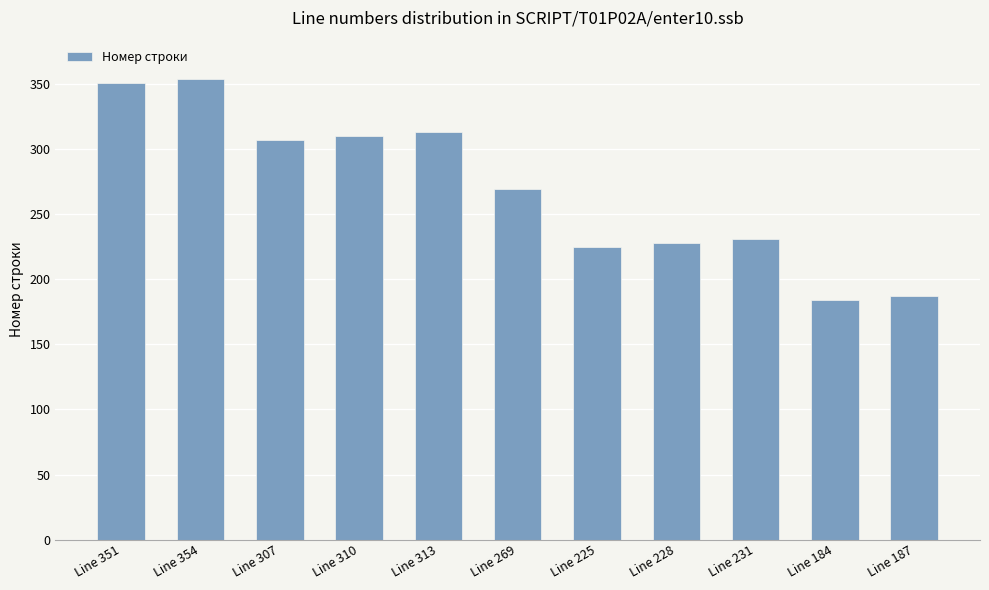

How many values are below 269?

5